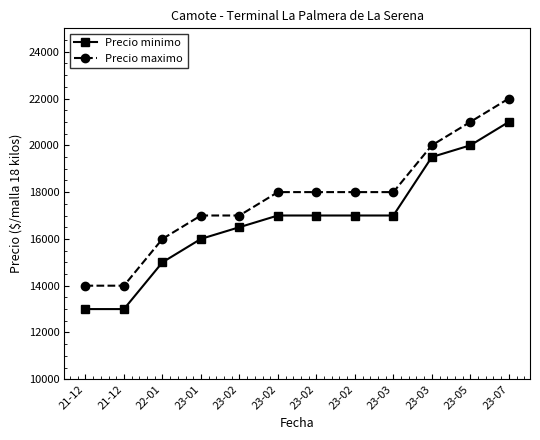

Reading right to left, list all the values displayed in this chart.

Precio minimo: 23-07=21000	23-05=20000	23-03=19500	23-03=17000	23-02=17000	23-02=17000	23-02=17000	23-02=16500	23-01=16000	22-01=15000	21-12=13000	21-12=13000
Precio maximo: 23-07=22000	23-05=21000	23-03=20000	23-03=18000	23-02=18000	23-02=18000	23-02=18000	23-02=17000	23-01=17000	22-01=16000	21-12=14000	21-12=14000